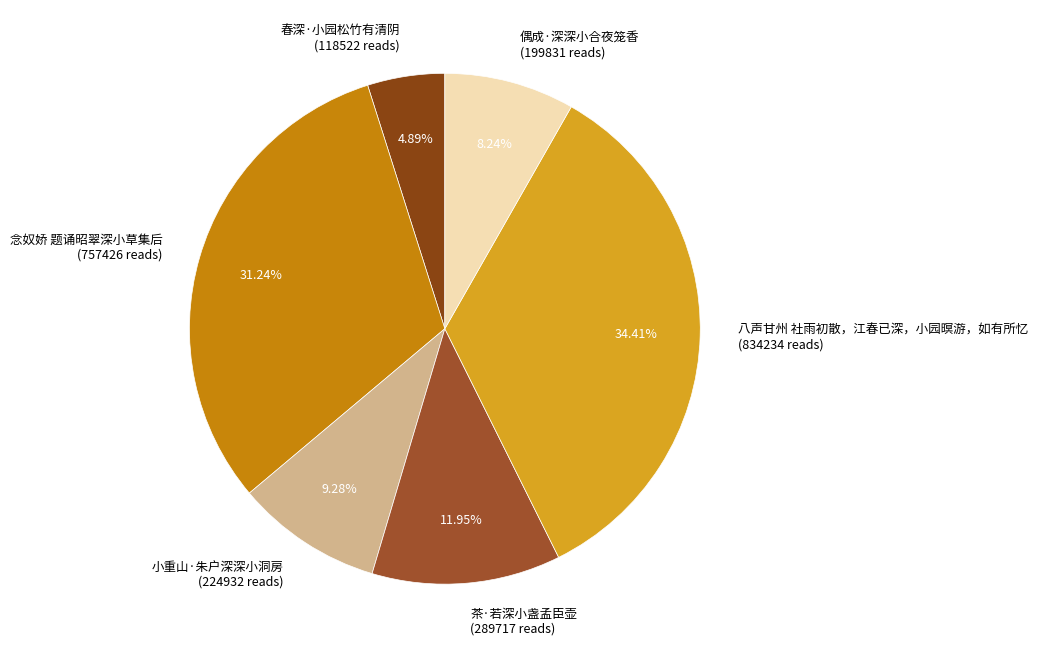

What is the smallest slice in the pie chart?

春深·小园松竹有清阴